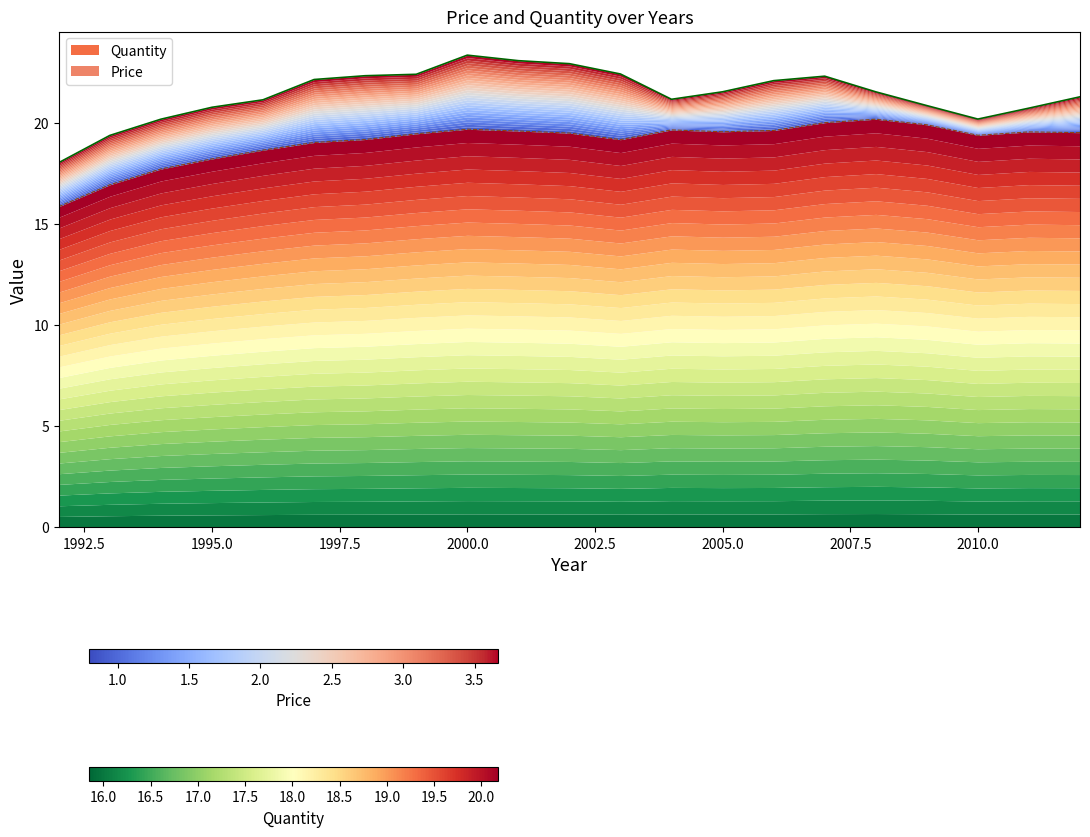

What is the greatest value displayed?

20.2